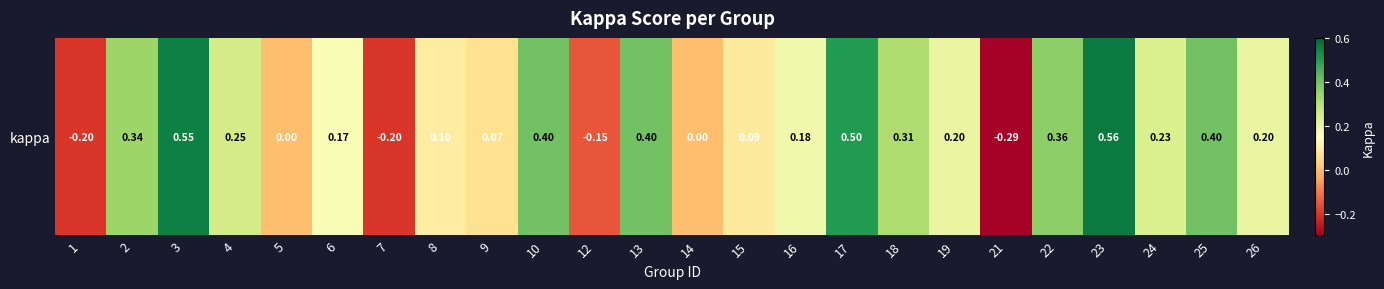

Reading left to right, extract all data points from this chart.

1=-0.2	2=0.3	3=0.6	4=0.2	5=0.0	6=0.2	7=-0.2	8=0.1	9=0.1	10=0.4	12=-0.2	13=0.4	14=0.0	15=0.1	16=0.2	17=0.5	18=0.3	19=0.2	21=-0.3	22=0.4	23=0.6	24=0.2	25=0.4	26=0.2